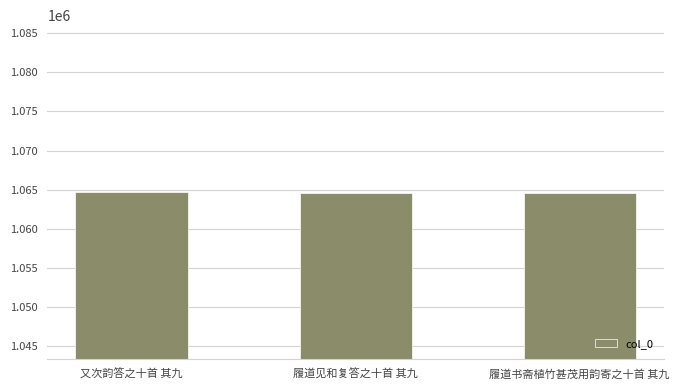

What is the difference between the values at 履道书斋植竹甚茂用韵寄之十首 其九 and 履道见和复答之十首 其九?

10